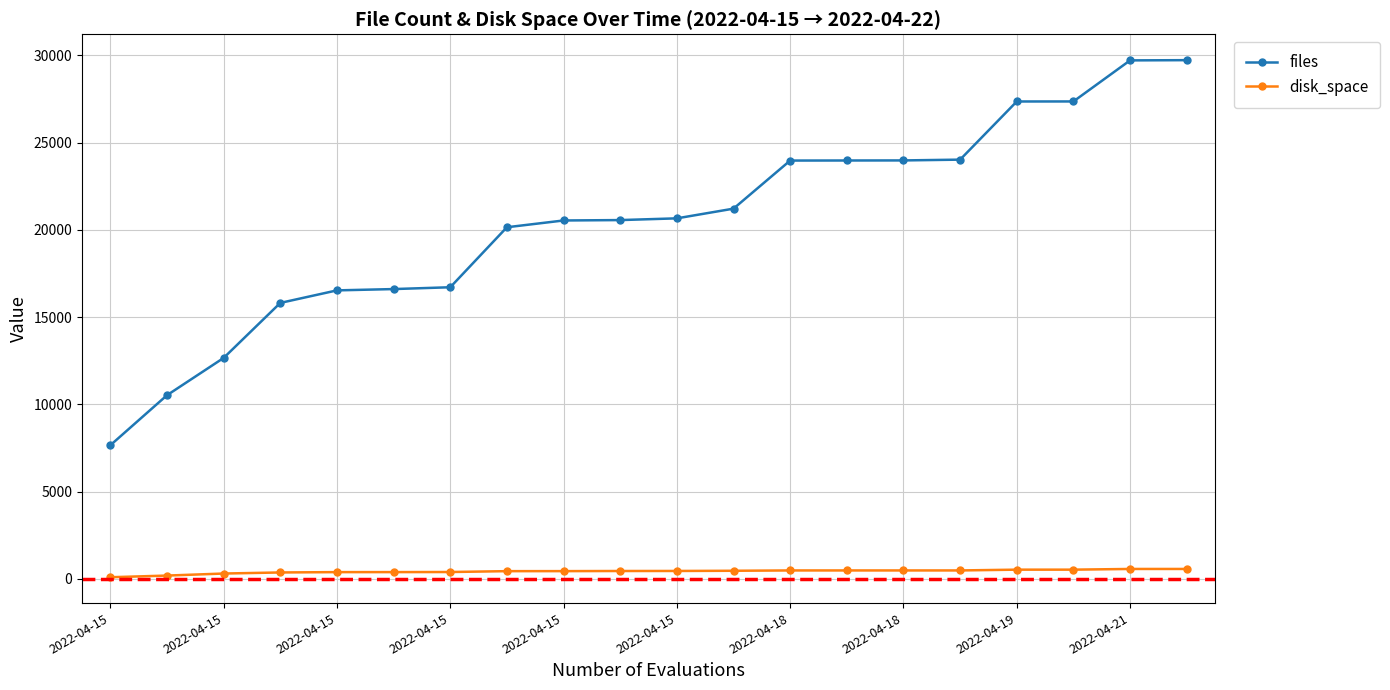

What is the difference between the disk_space values at 2022-04-15 23:27 and 2022-04-18 02:10?

18.3